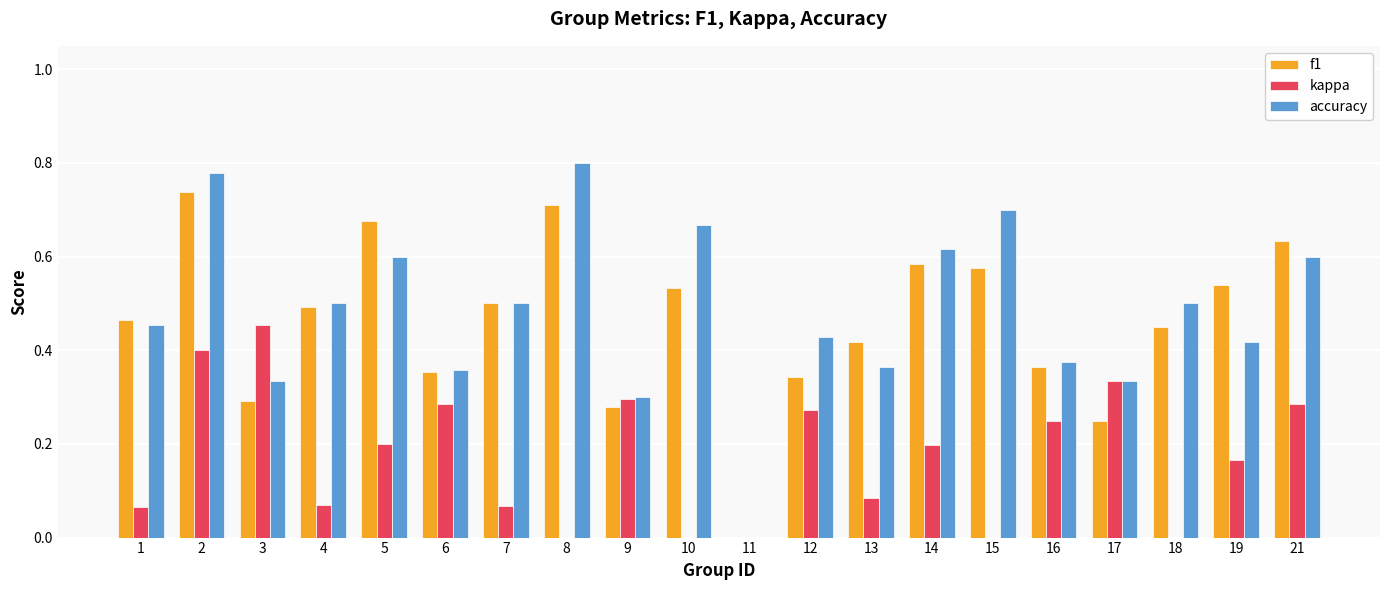

Is it true that kappa equals 0.3 at 10?

False